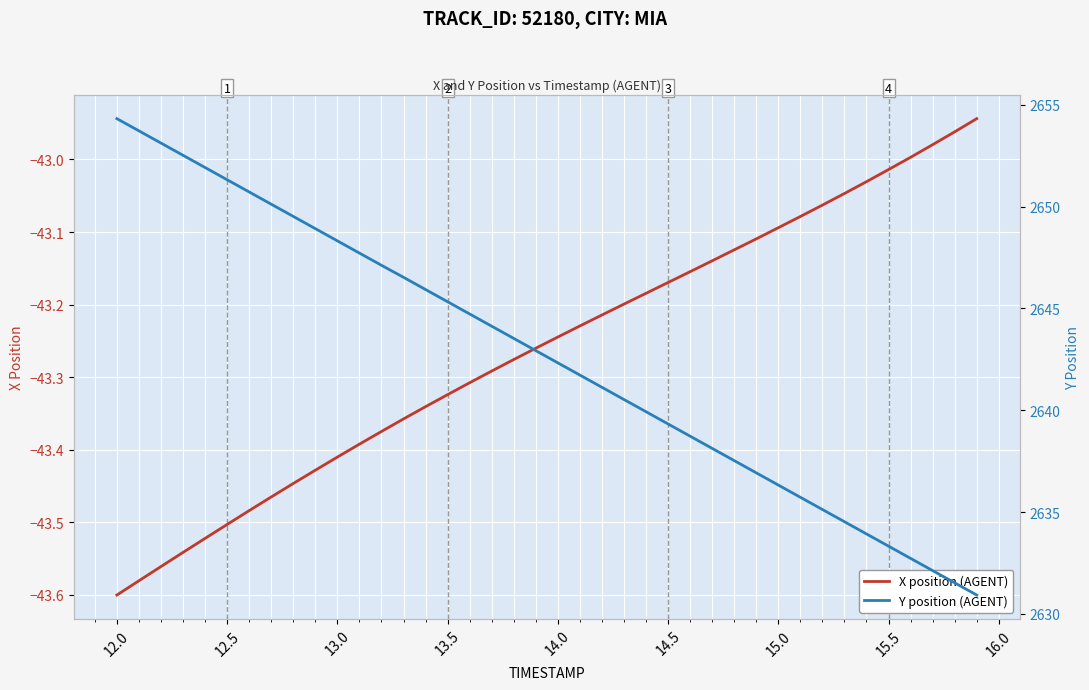

Which category has the lowest value in the X position (AGENT) series?

12.0